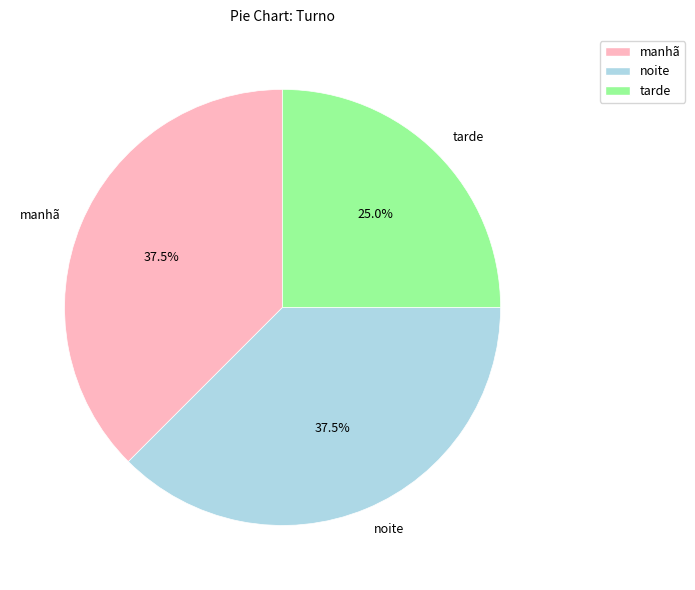

Is noite the majority of the pie?

No